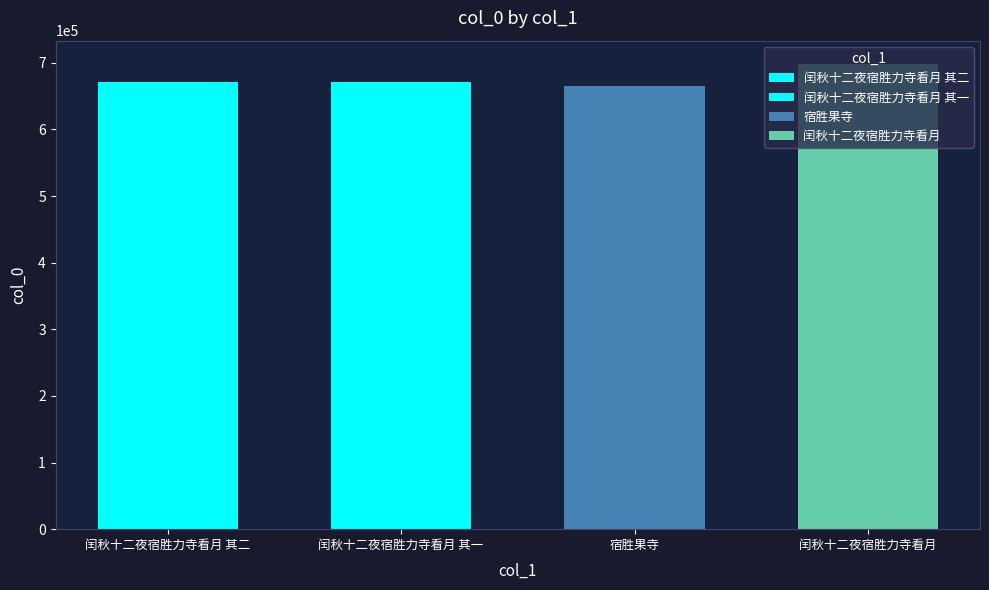

List the labels in order of value, smallest first.

宿胜果寺, 闰秋十二夜宿胜力寺看月 其一, 闰秋十二夜宿胜力寺看月 其二, 闰秋十二夜宿胜力寺看月